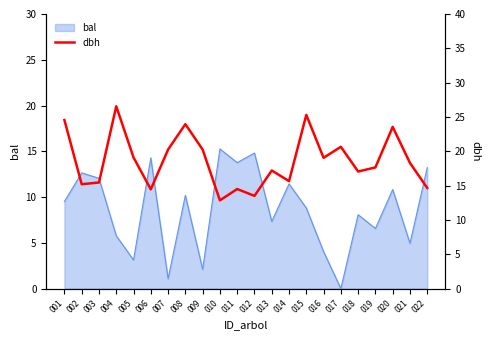

Reading left to right, what are all the values shown in this chart?

001=24.6	002=15.2	003=15.4	004=26.6	005=19.1	006=14.4	007=20.2	008=23.9	009=20.2	010=12.8	011=14.5	012=13.5	013=17.2	014=15.7	015=25.3	016=19.1	017=20.6	018=17.1	019=17.6	020=23.6	021=18.3	022=14.7